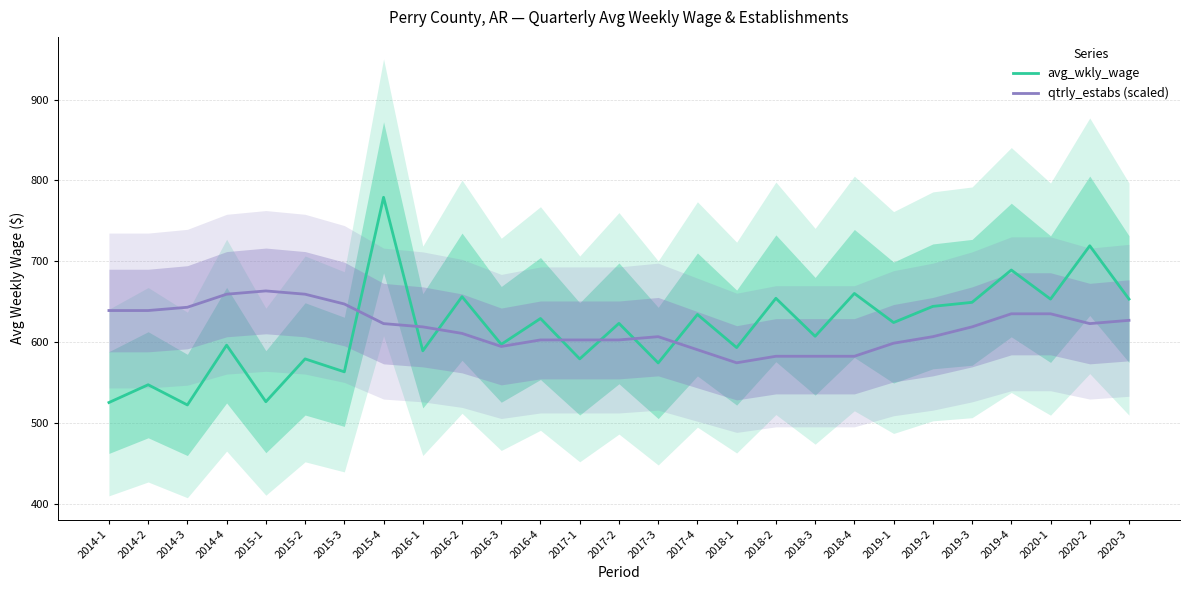

Which series has the widest spread of values?

avg_wkly_wage